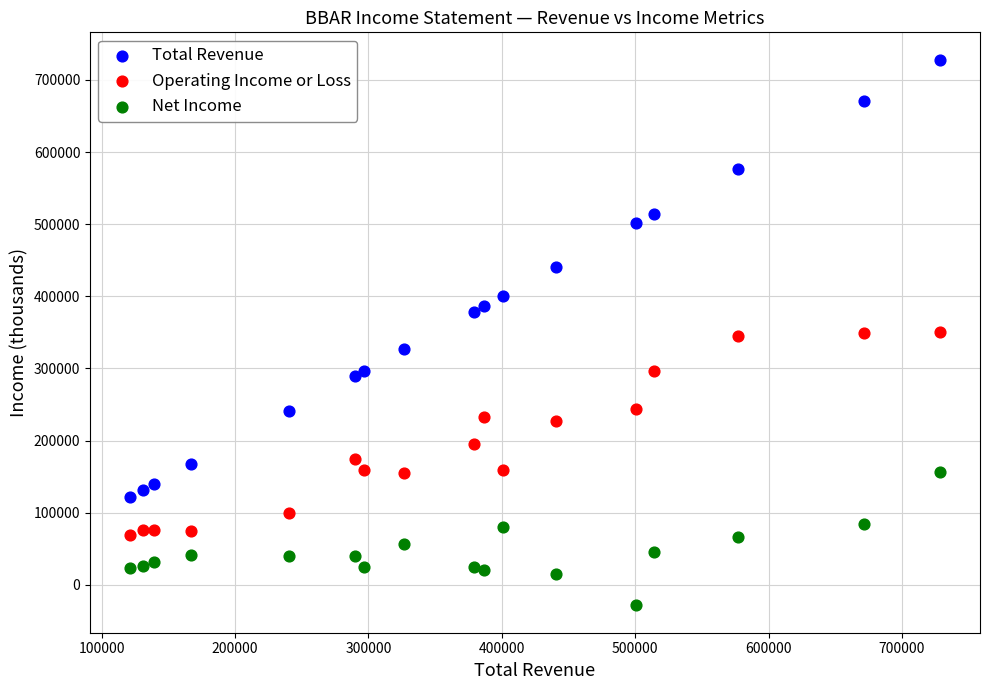

Which series contains the lowest Y value?

Net Income